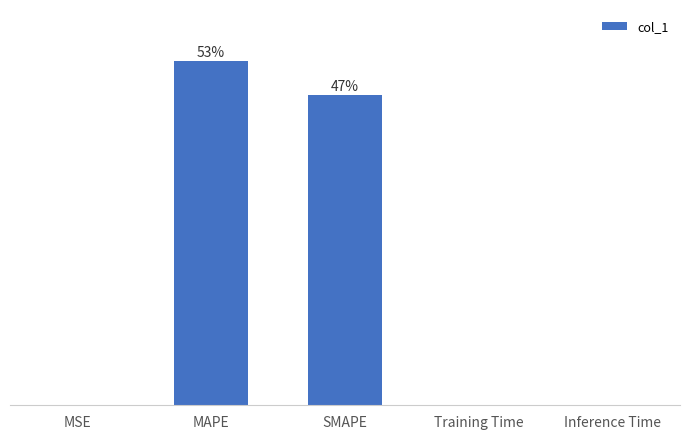

What is the average value?

20.0